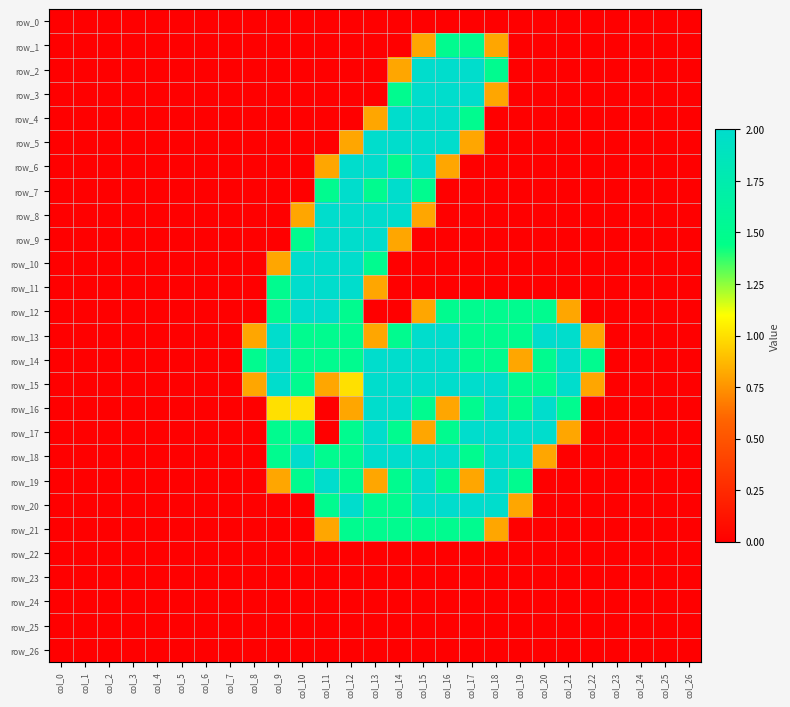

Reading right to left, extract all data points from this chart.

row_0: col_26=0.0	col_25=0.0	col_24=0.0	col_23=0.0	col_22=0.0	col_21=0.0	col_20=0.0	col_19=0.0	col_18=0.0	col_17=0.0	col_16=0.0	col_15=0.0	col_14=0.0	col_13=0.0	col_12=0.0	col_11=0.0	col_10=0.0	col_9=0.0	col_8=0.0	col_7=0.0	col_6=0.0	col_5=0.0	col_4=0.0	col_3=0.0	col_2=0.0	col_1=0.0	col_0=0.0
row_1: col_26=0.0	col_25=0.0	col_24=0.0	col_23=0.0	col_22=0.0	col_21=0.0	col_20=0.0	col_19=0.0	col_18=0.8	col_17=1.5	col_16=1.5	col_15=0.8	col_14=0.0	col_13=0.0	col_12=0.0	col_11=0.0	col_10=0.0	col_9=0.0	col_8=0.0	col_7=0.0	col_6=0.0	col_5=0.0	col_4=0.0	col_3=0.0	col_2=0.0	col_1=0.0	col_0=0.0
row_2: col_26=0.0	col_25=0.0	col_24=0.0	col_23=0.0	col_22=0.0	col_21=0.0	col_20=0.0	col_19=0.0	col_18=1.5	col_17=2.0	col_16=2.0	col_15=2.0	col_14=0.8	col_13=0.0	col_12=0.0	col_11=0.0	col_10=0.0	col_9=0.0	col_8=0.0	col_7=0.0	col_6=0.0	col_5=0.0	col_4=0.0	col_3=0.0	col_2=0.0	col_1=0.0	col_0=0.0
row_3: col_26=0.0	col_25=0.0	col_24=0.0	col_23=0.0	col_22=0.0	col_21=0.0	col_20=0.0	col_19=0.0	col_18=0.8	col_17=2.0	col_16=2.0	col_15=2.0	col_14=1.5	col_13=0.0	col_12=0.0	col_11=0.0	col_10=0.0	col_9=0.0	col_8=0.0	col_7=0.0	col_6=0.0	col_5=0.0	col_4=0.0	col_3=0.0	col_2=0.0	col_1=0.0	col_0=0.0
row_4: col_26=0.0	col_25=0.0	col_24=0.0	col_23=0.0	col_22=0.0	col_21=0.0	col_20=0.0	col_19=0.0	col_18=0.0	col_17=1.5	col_16=2.0	col_15=2.0	col_14=2.0	col_13=0.8	col_12=0.0	col_11=0.0	col_10=0.0	col_9=0.0	col_8=0.0	col_7=0.0	col_6=0.0	col_5=0.0	col_4=0.0	col_3=0.0	col_2=0.0	col_1=0.0	col_0=0.0
row_5: col_26=0.0	col_25=0.0	col_24=0.0	col_23=0.0	col_22=0.0	col_21=0.0	col_20=0.0	col_19=0.0	col_18=0.0	col_17=0.8	col_16=2.0	col_15=2.0	col_14=2.0	col_13=2.0	col_12=0.8	col_11=0.0	col_10=0.0	col_9=0.0	col_8=0.0	col_7=0.0	col_6=0.0	col_5=0.0	col_4=0.0	col_3=0.0	col_2=0.0	col_1=0.0	col_0=0.0
row_6: col_26=0.0	col_25=0.0	col_24=0.0	col_23=0.0	col_22=0.0	col_21=0.0	col_20=0.0	col_19=0.0	col_18=0.0	col_17=0.0	col_16=0.8	col_15=2.0	col_14=1.5	col_13=2.0	col_12=2.0	col_11=0.8	col_10=0.0	col_9=0.0	col_8=0.0	col_7=0.0	col_6=0.0	col_5=0.0	col_4=0.0	col_3=0.0	col_2=0.0	col_1=0.0	col_0=0.0
row_7: col_26=0.0	col_25=0.0	col_24=0.0	col_23=0.0	col_22=0.0	col_21=0.0	col_20=0.0	col_19=0.0	col_18=0.0	col_17=0.0	col_16=0.0	col_15=1.5	col_14=2.0	col_13=1.5	col_12=2.0	col_11=1.5	col_10=0.0	col_9=0.0	col_8=0.0	col_7=0.0	col_6=0.0	col_5=0.0	col_4=0.0	col_3=0.0	col_2=0.0	col_1=0.0	col_0=0.0
row_8: col_26=0.0	col_25=0.0	col_24=0.0	col_23=0.0	col_22=0.0	col_21=0.0	col_20=0.0	col_19=0.0	col_18=0.0	col_17=0.0	col_16=0.0	col_15=0.8	col_14=2.0	col_13=2.0	col_12=2.0	col_11=2.0	col_10=0.8	col_9=0.0	col_8=0.0	col_7=0.0	col_6=0.0	col_5=0.0	col_4=0.0	col_3=0.0	col_2=0.0	col_1=0.0	col_0=0.0
row_9: col_26=0.0	col_25=0.0	col_24=0.0	col_23=0.0	col_22=0.0	col_21=0.0	col_20=0.0	col_19=0.0	col_18=0.0	col_17=0.0	col_16=0.0	col_15=0.0	col_14=0.8	col_13=2.0	col_12=2.0	col_11=2.0	col_10=1.5	col_9=0.0	col_8=0.0	col_7=0.0	col_6=0.0	col_5=0.0	col_4=0.0	col_3=0.0	col_2=0.0	col_1=0.0	col_0=0.0
row_10: col_26=0.0	col_25=0.0	col_24=0.0	col_23=0.0	col_22=0.0	col_21=0.0	col_20=0.0	col_19=0.0	col_18=0.0	col_17=0.0	col_16=0.0	col_15=0.0	col_14=0.0	col_13=1.5	col_12=2.0	col_11=2.0	col_10=2.0	col_9=0.8	col_8=0.0	col_7=0.0	col_6=0.0	col_5=0.0	col_4=0.0	col_3=0.0	col_2=0.0	col_1=0.0	col_0=0.0
row_11: col_26=0.0	col_25=0.0	col_24=0.0	col_23=0.0	col_22=0.0	col_21=0.0	col_20=0.0	col_19=0.0	col_18=0.0	col_17=0.0	col_16=0.0	col_15=0.0	col_14=0.0	col_13=0.8	col_12=2.0	col_11=2.0	col_10=2.0	col_9=1.5	col_8=0.0	col_7=0.0	col_6=0.0	col_5=0.0	col_4=0.0	col_3=0.0	col_2=0.0	col_1=0.0	col_0=0.0
row_12: col_26=0.0	col_25=0.0	col_24=0.0	col_23=0.0	col_22=0.0	col_21=0.8	col_20=1.5	col_19=1.5	col_18=1.5	col_17=1.5	col_16=1.5	col_15=0.8	col_14=0.0	col_13=0.0	col_12=1.5	col_11=2.0	col_10=2.0	col_9=1.5	col_8=0.0	col_7=0.0	col_6=0.0	col_5=0.0	col_4=0.0	col_3=0.0	col_2=0.0	col_1=0.0	col_0=0.0
row_13: col_26=0.0	col_25=0.0	col_24=0.0	col_23=0.0	col_22=0.8	col_21=2.0	col_20=2.0	col_19=1.5	col_18=1.5	col_17=1.5	col_16=2.0	col_15=2.0	col_14=1.5	col_13=0.8	col_12=1.5	col_11=1.5	col_10=1.5	col_9=2.0	col_8=0.8	col_7=0.0	col_6=0.0	col_5=0.0	col_4=0.0	col_3=0.0	col_2=0.0	col_1=0.0	col_0=0.0
row_14: col_26=0.0	col_25=0.0	col_24=0.0	col_23=0.0	col_22=1.5	col_21=2.0	col_20=1.5	col_19=0.8	col_18=1.5	col_17=1.5	col_16=2.0	col_15=2.0	col_14=2.0	col_13=2.0	col_12=1.5	col_11=1.5	col_10=1.5	col_9=2.0	col_8=1.5	col_7=0.0	col_6=0.0	col_5=0.0	col_4=0.0	col_3=0.0	col_2=0.0	col_1=0.0	col_0=0.0
row_15: col_26=0.0	col_25=0.0	col_24=0.0	col_23=0.0	col_22=0.8	col_21=2.0	col_20=1.5	col_19=1.5	col_18=2.0	col_17=2.0	col_16=2.0	col_15=2.0	col_14=2.0	col_13=2.0	col_12=1.0	col_11=0.8	col_10=1.5	col_9=2.0	col_8=0.8	col_7=0.0	col_6=0.0	col_5=0.0	col_4=0.0	col_3=0.0	col_2=0.0	col_1=0.0	col_0=0.0
row_16: col_26=0.0	col_25=0.0	col_24=0.0	col_23=0.0	col_22=0.0	col_21=1.5	col_20=2.0	col_19=1.5	col_18=2.0	col_17=1.5	col_16=0.8	col_15=1.5	col_14=2.0	col_13=2.0	col_12=0.8	col_11=0.0	col_10=1.0	col_9=1.0	col_8=0.0	col_7=0.0	col_6=0.0	col_5=0.0	col_4=0.0	col_3=0.0	col_2=0.0	col_1=0.0	col_0=0.0
row_17: col_26=0.0	col_25=0.0	col_24=0.0	col_23=0.0	col_22=0.0	col_21=0.8	col_20=2.0	col_19=2.0	col_18=2.0	col_17=2.0	col_16=1.5	col_15=0.8	col_14=1.5	col_13=2.0	col_12=1.5	col_11=0.0	col_10=1.5	col_9=1.5	col_8=0.0	col_7=0.0	col_6=0.0	col_5=0.0	col_4=0.0	col_3=0.0	col_2=0.0	col_1=0.0	col_0=0.0
row_18: col_26=0.0	col_25=0.0	col_24=0.0	col_23=0.0	col_22=0.0	col_21=0.0	col_20=0.8	col_19=2.0	col_18=2.0	col_17=1.5	col_16=2.0	col_15=2.0	col_14=2.0	col_13=2.0	col_12=1.5	col_11=1.5	col_10=2.0	col_9=1.5	col_8=0.0	col_7=0.0	col_6=0.0	col_5=0.0	col_4=0.0	col_3=0.0	col_2=0.0	col_1=0.0	col_0=0.0
row_19: col_26=0.0	col_25=0.0	col_24=0.0	col_23=0.0	col_22=0.0	col_21=0.0	col_20=0.0	col_19=1.5	col_18=2.0	col_17=0.8	col_16=1.5	col_15=2.0	col_14=1.5	col_13=0.8	col_12=1.5	col_11=2.0	col_10=1.5	col_9=0.8	col_8=0.0	col_7=0.0	col_6=0.0	col_5=0.0	col_4=0.0	col_3=0.0	col_2=0.0	col_1=0.0	col_0=0.0
row_20: col_26=0.0	col_25=0.0	col_24=0.0	col_23=0.0	col_22=0.0	col_21=0.0	col_20=0.0	col_19=0.8	col_18=2.0	col_17=2.0	col_16=2.0	col_15=2.0	col_14=1.5	col_13=1.5	col_12=2.0	col_11=1.5	col_10=0.0	col_9=0.0	col_8=0.0	col_7=0.0	col_6=0.0	col_5=0.0	col_4=0.0	col_3=0.0	col_2=0.0	col_1=0.0	col_0=0.0
row_21: col_26=0.0	col_25=0.0	col_24=0.0	col_23=0.0	col_22=0.0	col_21=0.0	col_20=0.0	col_19=0.0	col_18=0.8	col_17=1.5	col_16=1.5	col_15=1.5	col_14=1.5	col_13=1.5	col_12=1.5	col_11=0.8	col_10=0.0	col_9=0.0	col_8=0.0	col_7=0.0	col_6=0.0	col_5=0.0	col_4=0.0	col_3=0.0	col_2=0.0	col_1=0.0	col_0=0.0
row_22: col_26=0.0	col_25=0.0	col_24=0.0	col_23=0.0	col_22=0.0	col_21=0.0	col_20=0.0	col_19=0.0	col_18=0.0	col_17=0.0	col_16=0.0	col_15=0.0	col_14=0.0	col_13=0.0	col_12=0.0	col_11=0.0	col_10=0.0	col_9=0.0	col_8=0.0	col_7=0.0	col_6=0.0	col_5=0.0	col_4=0.0	col_3=0.0	col_2=0.0	col_1=0.0	col_0=0.0
row_23: col_26=0.0	col_25=0.0	col_24=0.0	col_23=0.0	col_22=0.0	col_21=0.0	col_20=0.0	col_19=0.0	col_18=0.0	col_17=0.0	col_16=0.0	col_15=0.0	col_14=0.0	col_13=0.0	col_12=0.0	col_11=0.0	col_10=0.0	col_9=0.0	col_8=0.0	col_7=0.0	col_6=0.0	col_5=0.0	col_4=0.0	col_3=0.0	col_2=0.0	col_1=0.0	col_0=0.0
row_24: col_26=0.0	col_25=0.0	col_24=0.0	col_23=0.0	col_22=0.0	col_21=0.0	col_20=0.0	col_19=0.0	col_18=0.0	col_17=0.0	col_16=0.0	col_15=0.0	col_14=0.0	col_13=0.0	col_12=0.0	col_11=0.0	col_10=0.0	col_9=0.0	col_8=0.0	col_7=0.0	col_6=0.0	col_5=0.0	col_4=0.0	col_3=0.0	col_2=0.0	col_1=0.0	col_0=0.0
row_25: col_26=0.0	col_25=0.0	col_24=0.0	col_23=0.0	col_22=0.0	col_21=0.0	col_20=0.0	col_19=0.0	col_18=0.0	col_17=0.0	col_16=0.0	col_15=0.0	col_14=0.0	col_13=0.0	col_12=0.0	col_11=0.0	col_10=0.0	col_9=0.0	col_8=0.0	col_7=0.0	col_6=0.0	col_5=0.0	col_4=0.0	col_3=0.0	col_2=0.0	col_1=0.0	col_0=0.0
row_26: col_26=0.0	col_25=0.0	col_24=0.0	col_23=0.0	col_22=0.0	col_21=0.0	col_20=0.0	col_19=0.0	col_18=0.0	col_17=0.0	col_16=0.0	col_15=0.0	col_14=0.0	col_13=0.0	col_12=0.0	col_11=0.0	col_10=0.0	col_9=0.0	col_8=0.0	col_7=0.0	col_6=0.0	col_5=0.0	col_4=0.0	col_3=0.0	col_2=0.0	col_1=0.0	col_0=0.0